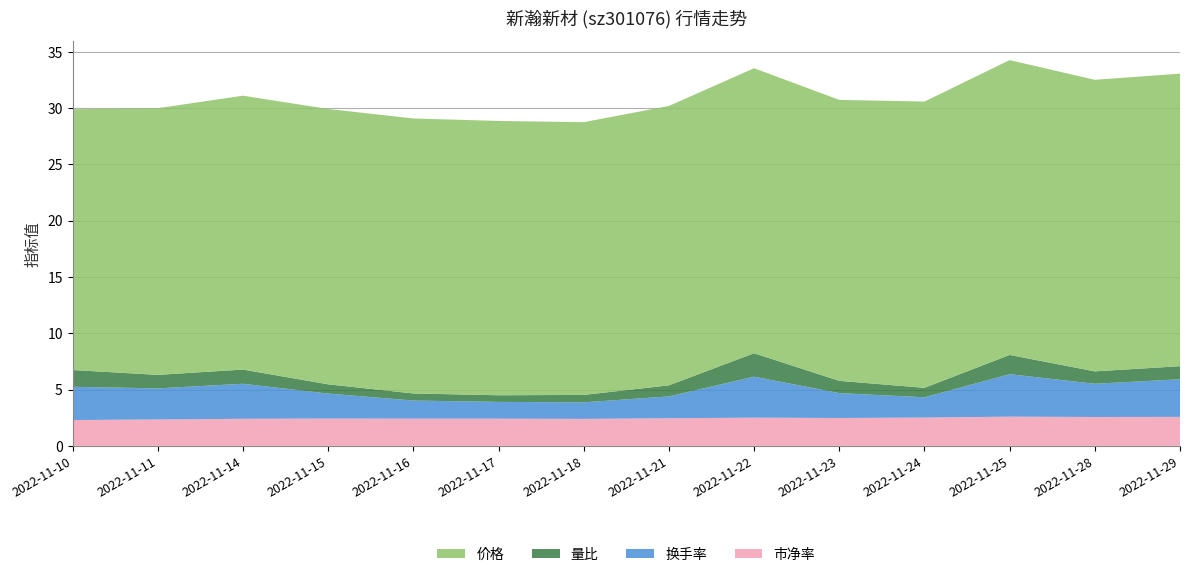

Reading right to left, transcribe all the data shown in this chart.

价格: 2022-11-29=26.0	2022-11-28=25.9	2022-11-25=26.2	2022-11-24=25.4	2022-11-23=24.9	2022-11-22=25.3	2022-11-21=24.8	2022-11-18=24.2	2022-11-17=24.4	2022-11-16=24.4	2022-11-15=24.4	2022-11-14=24.3	2022-11-11=23.7	2022-11-10=23.1
量比: 2022-11-29=1.2	2022-11-28=1.1	2022-11-25=1.7	2022-11-24=0.8	2022-11-23=1.1	2022-11-22=2.1	2022-11-21=1.0	2022-11-18=0.7	2022-11-17=0.6	2022-11-16=0.6	2022-11-15=0.8	2022-11-14=1.3	2022-11-11=1.2	2022-11-10=1.5
换手率: 2022-11-29=3.3	2022-11-28=3.0	2022-11-25=3.8	2022-11-24=1.8	2022-11-23=2.2	2022-11-22=3.6	2022-11-21=1.9	2022-11-18=1.5	2022-11-17=1.5	2022-11-16=1.6	2022-11-15=2.2	2022-11-14=3.1	2022-11-11=2.8	2022-11-10=3.0
市净率: 2022-11-29=2.6	2022-11-28=2.6	2022-11-25=2.6	2022-11-24=2.5	2022-11-23=2.5	2022-11-22=2.5	2022-11-21=2.5	2022-11-18=2.4	2022-11-17=2.4	2022-11-16=2.4	2022-11-15=2.4	2022-11-14=2.4	2022-11-11=2.3	2022-11-10=2.3